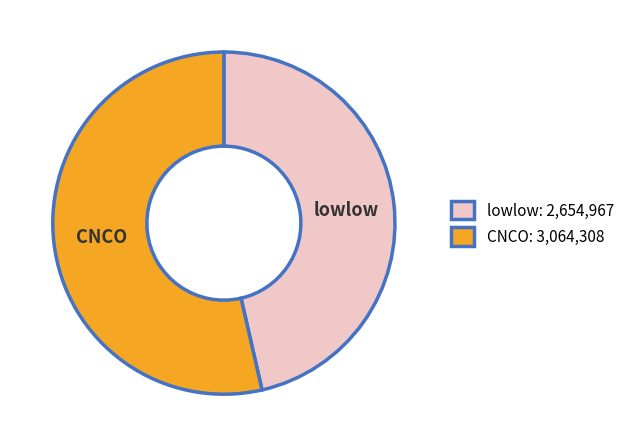

The lowlow slice represents 46% of the pie. True or false?

True